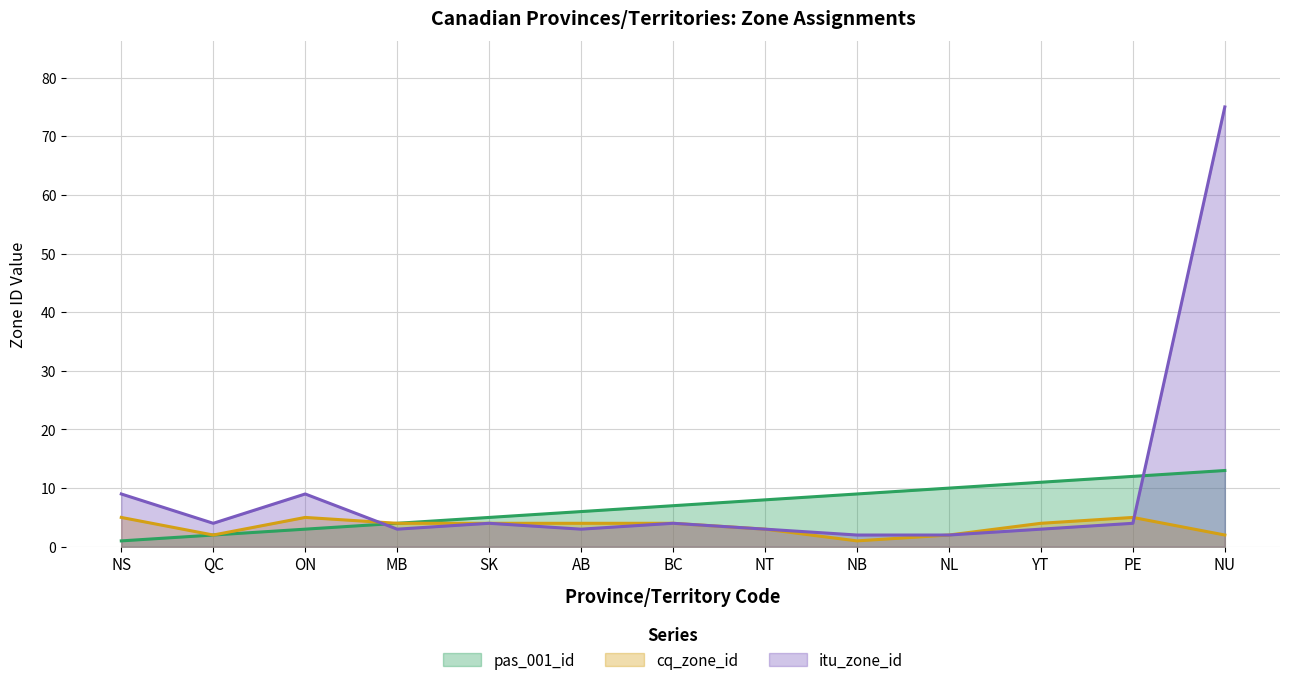

Reading left to right, what are all the values shown in this chart?

pas_001_id: NS=1	QC=2	ON=3	MB=4	SK=5	AB=6	BC=7	NT=8	NB=9	NL=10	YT=11	PE=12	NU=13
cq_zone_id: NS=5	QC=2	ON=5	MB=4	SK=4	AB=4	BC=4	NT=3	NB=1	NL=2	YT=4	PE=5	NU=2
itu_zone_id: NS=9	QC=4	ON=9	MB=3	SK=4	AB=3	BC=4	NT=3	NB=2	NL=2	YT=3	PE=4	NU=75